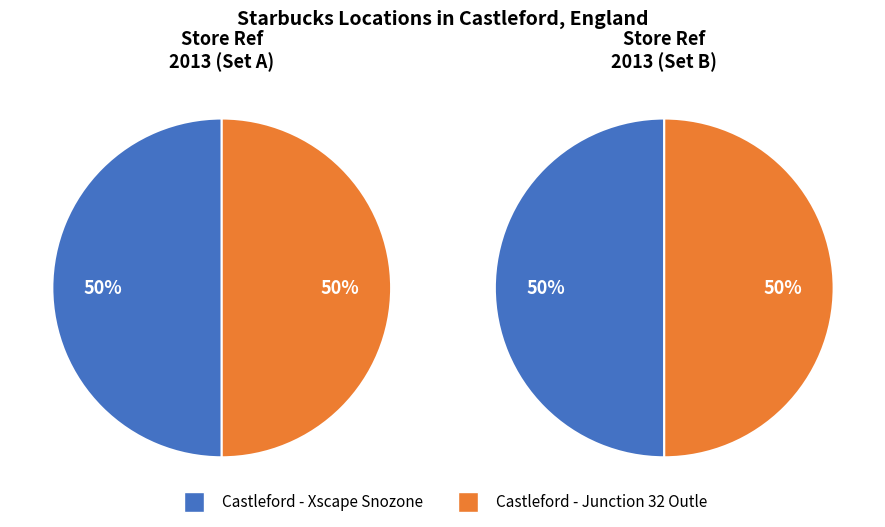

To the nearest percent, what portion does Castleford - Xscape Snozone represent?

50%